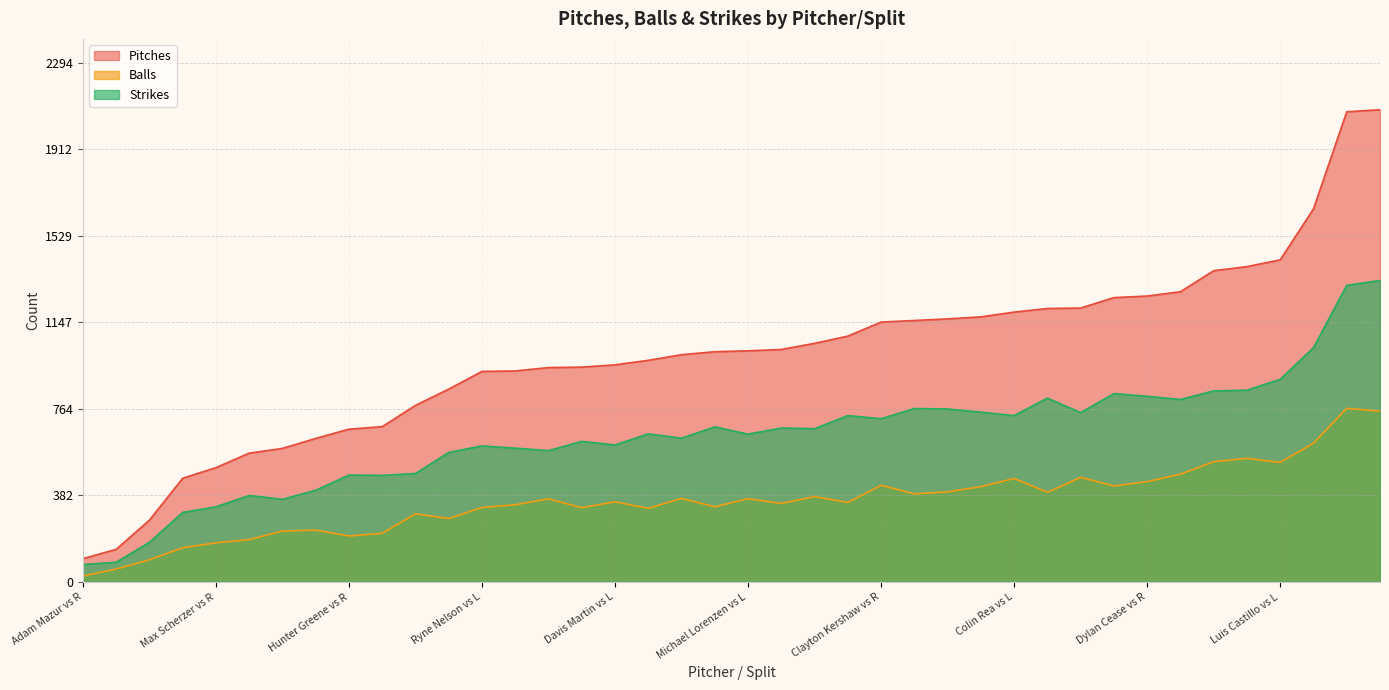

Read the Strikes value at Bailey Ober vs L, to the nearest 50.

700